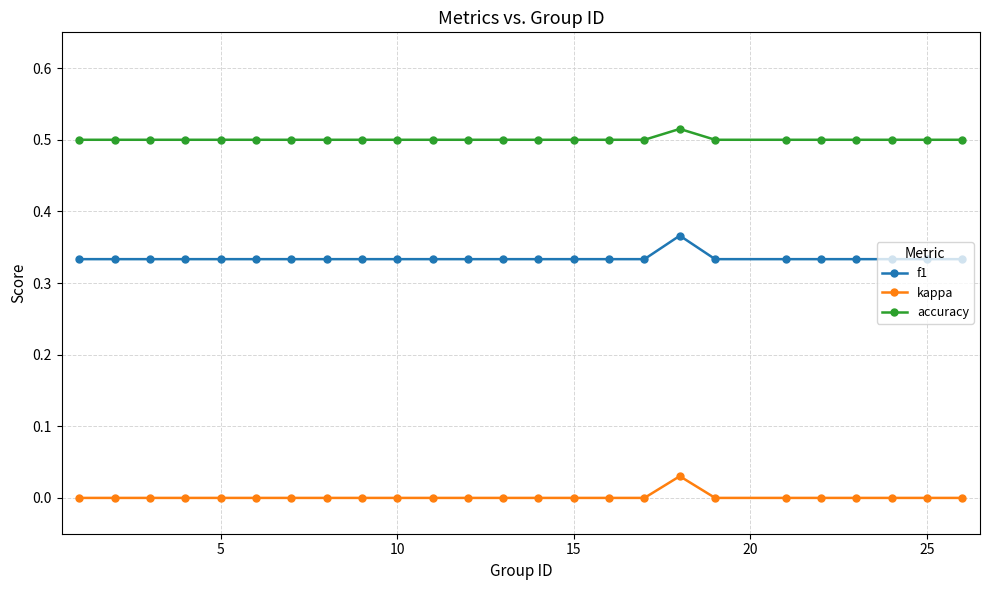

Which series has the largest total across all categories?

accuracy